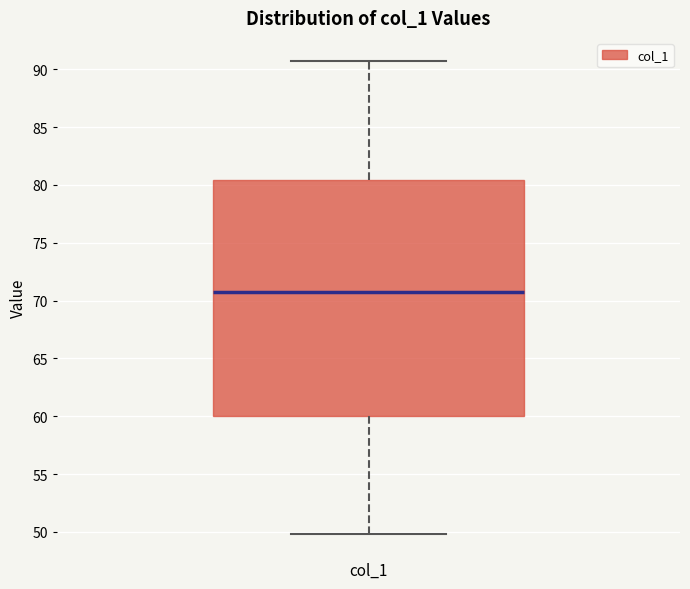

Read this box plot against the y-axis: the position of the median line, the range covered by the box, and the ends of both whiskers. The values are not printed on the chart, so give them approximately, as read against the axis.

median 71.0, box 60.0 to 80.5, whiskers 50.0 to 90.5